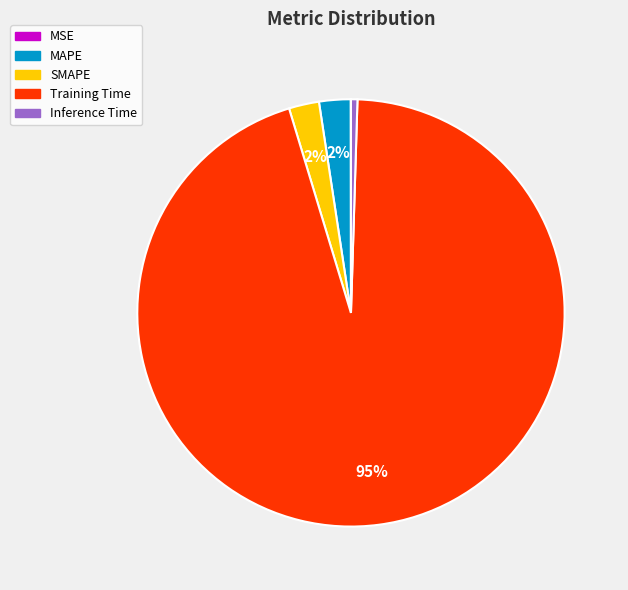

To the nearest percent, what percentage of the pie is SMAPE?

2%